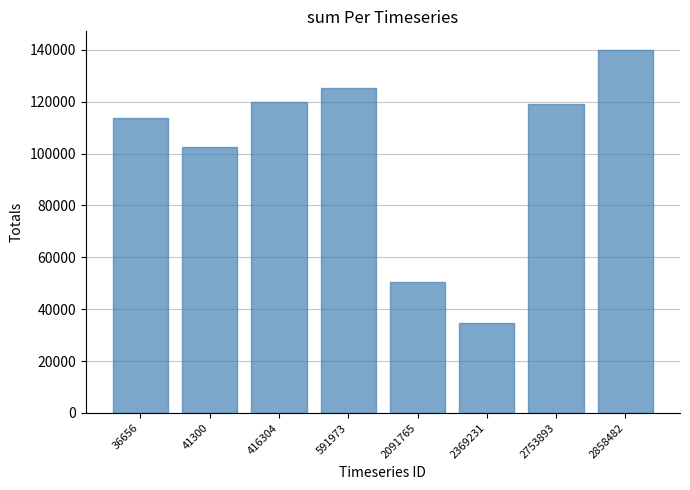

Count the number of categories in the chart.

8